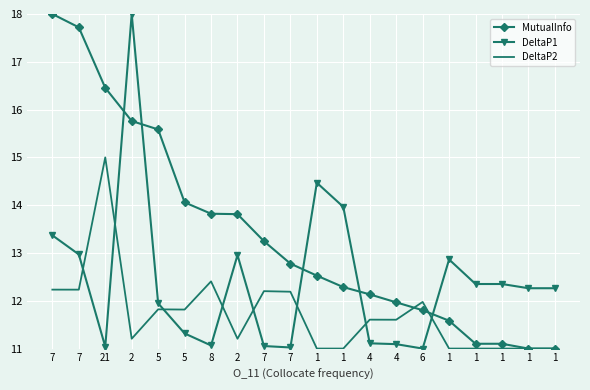

What are all the series names shown in the legend?

MutualInfo, DeltaP1, DeltaP2